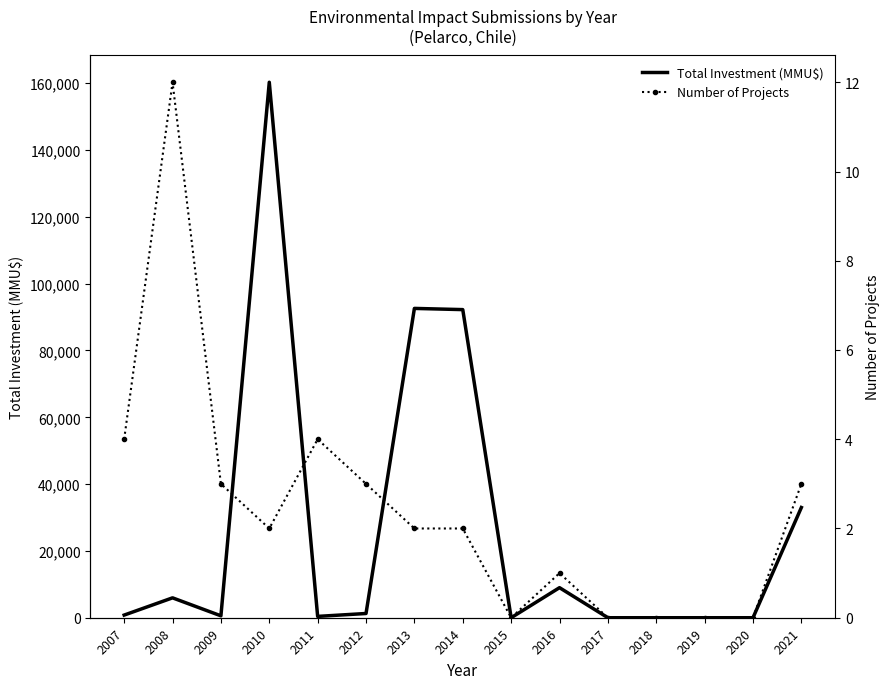

What is the value of the Total Investment (MMU$) point at the 1st from the left?

794